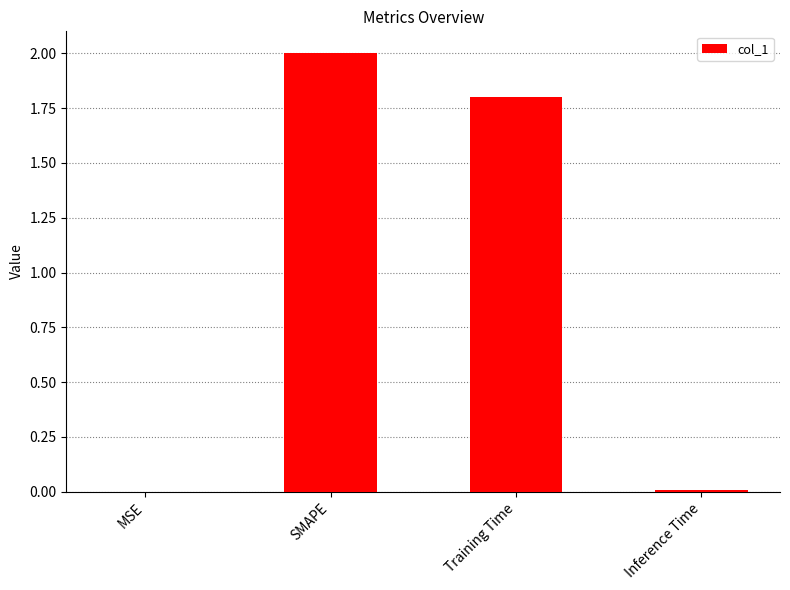

Between Inference Time and SMAPE, which is larger?

SMAPE